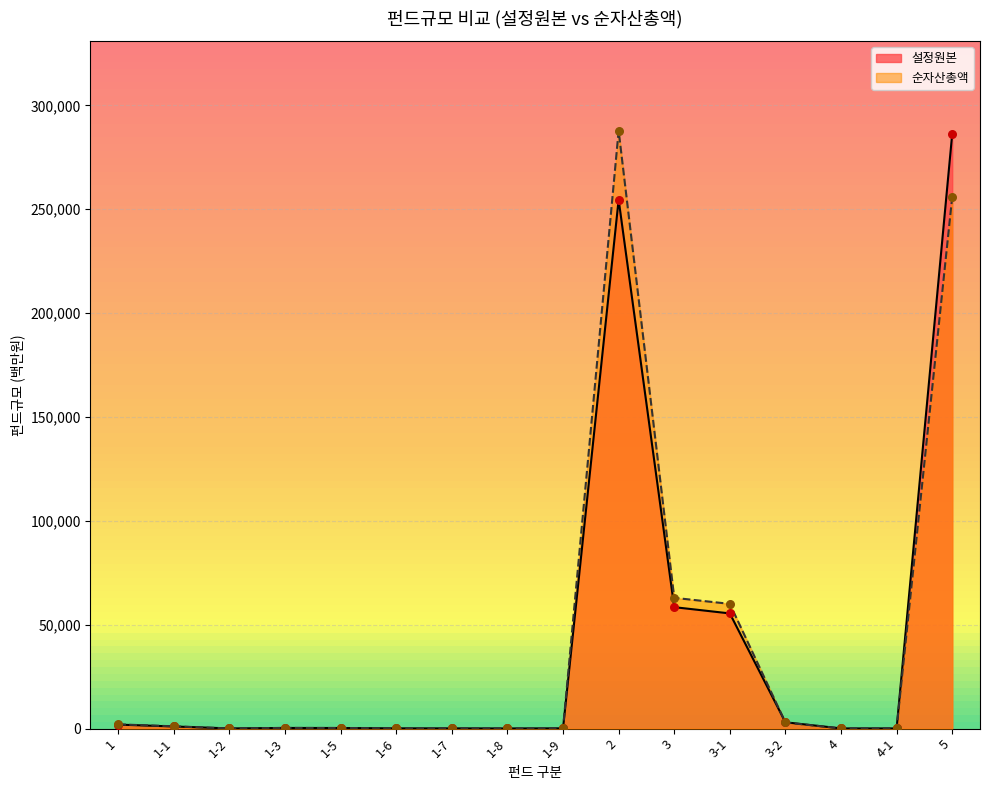

What are all the series names shown in the legend?

설정원본, 순자산총액